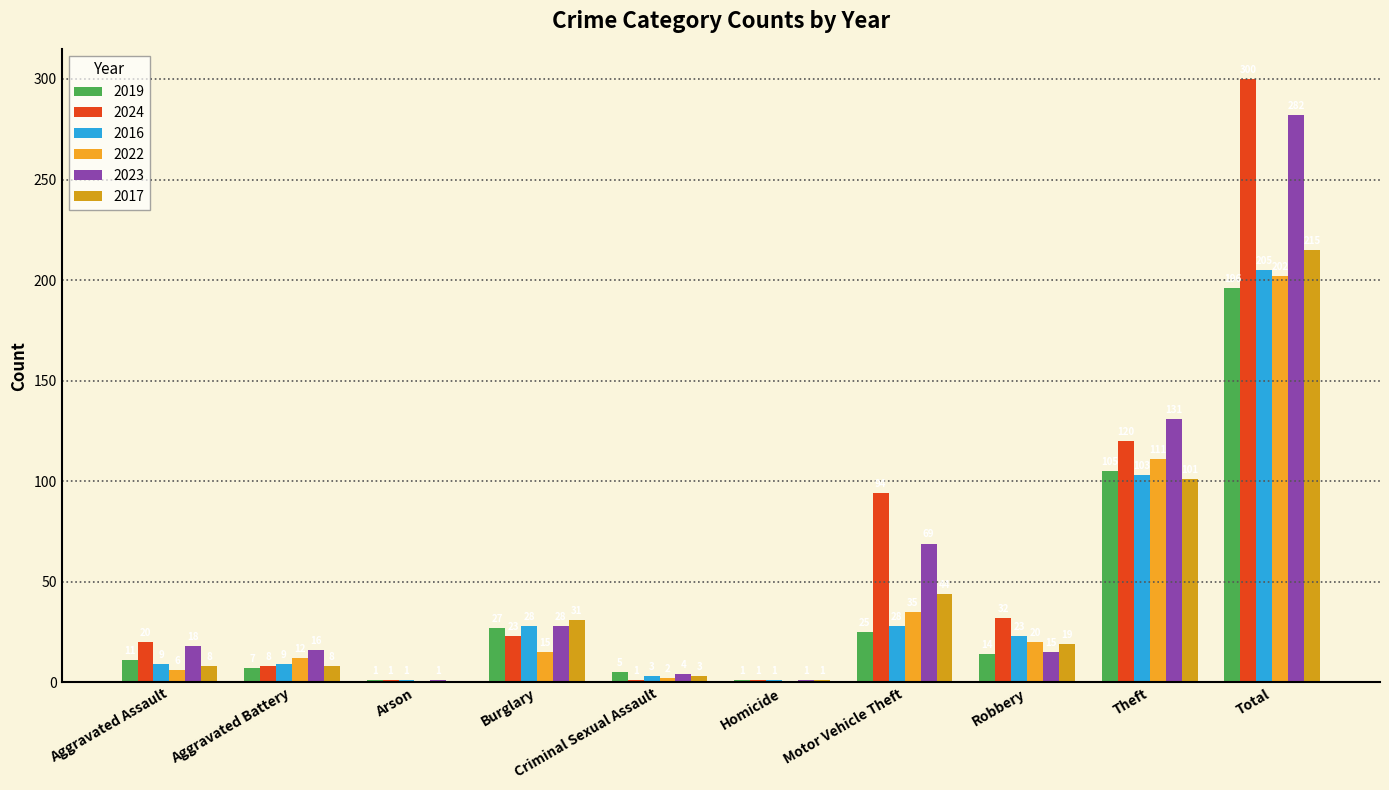

Between Motor Vehicle Theft and Aggravated Assault, which is larger?

Motor Vehicle Theft